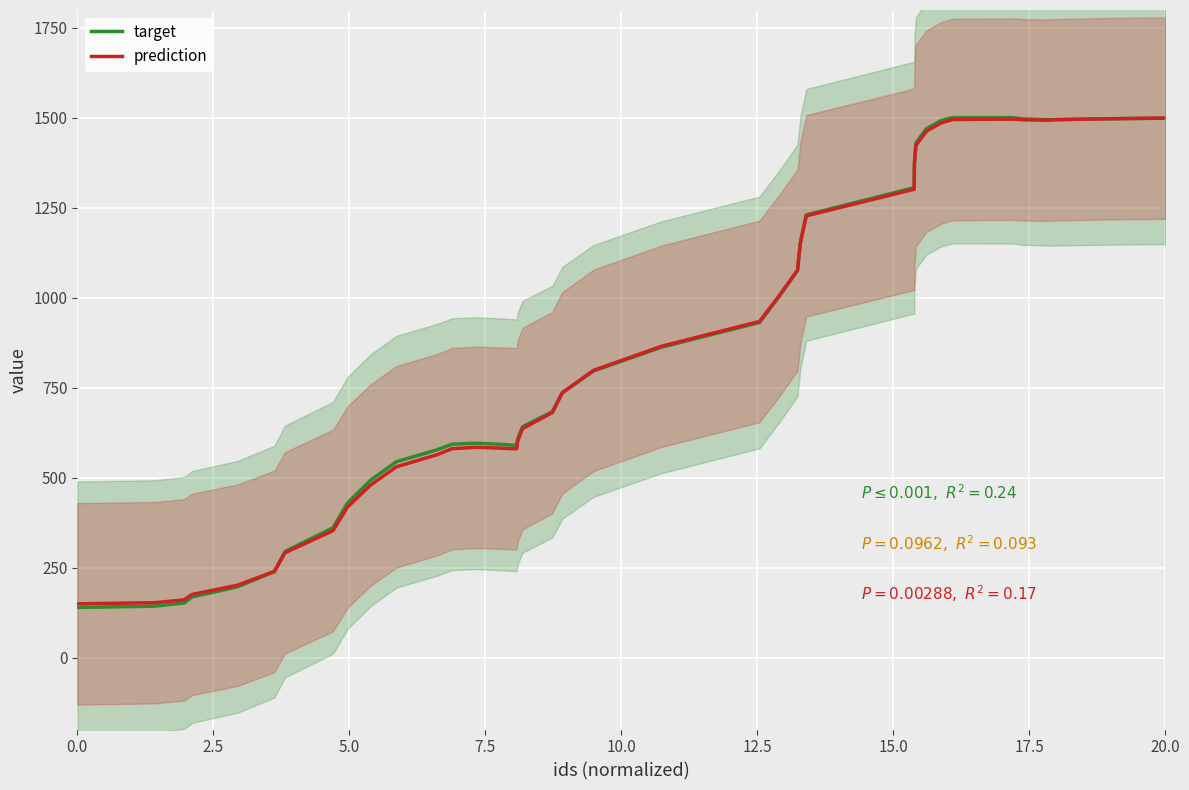

Reading left to right, what are all the values shown in this chart?

target: 139.3	142.9	151.6	168.5	196.8	238.9	294.7	360.7	429.9	493.7	544.4	577.6	593.3	595.8	592.2	590.0	595.2	611.9	641.5	683.6	736.2	796.7	862.5	931.4	1002.6	1076.3	1152.6	1230.5	1306.3	1374.8	1430.6	1470.1	1492.6	1501.1	1500.8	1497.4	1495.0	1495.3	1497.4	1499.3
prediction: 149.4	152.5	160.3	175.5	201.1	239.6	291.2	352.9	418.6	480.3	530.3	564.0	580.7	584.4	581.7	580.3	586.6	604.8	636.5	680.9	735.9	798.4	865.3	934.3	1004.8	1077.1	1151.7	1227.7	1301.8	1368.9	1423.8	1463.0	1486.0	1495.5	1496.7	1494.7	1493.7	1494.9	1497.6	1499.7